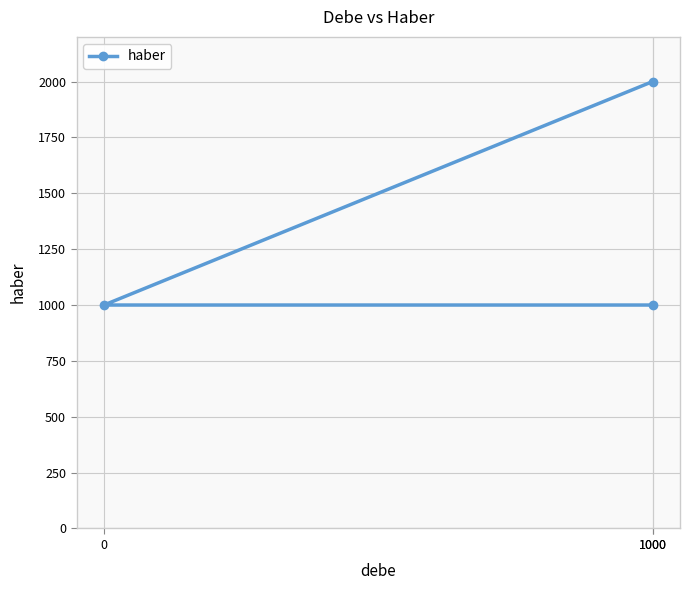

Reading left to right, list all the values displayed in this chart.

1000	1000	2000